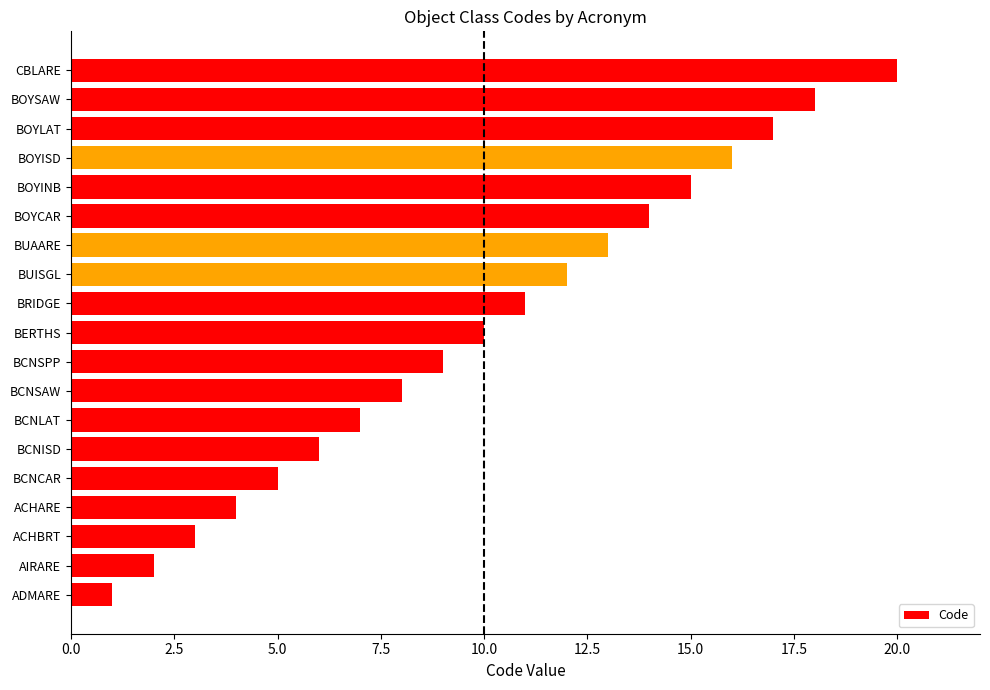

Rank the categories by value from highest to lowest.

CBLARE, BOYSAW, BOYLAT, BOYISD, BOYINB, BOYCAR, BUAARE, BUISGL, BRIDGE, BERTHS, BCNSPP, BCNSAW, BCNLAT, BCNISD, BCNCAR, ACHARE, ACHBRT, AIRARE, ADMARE